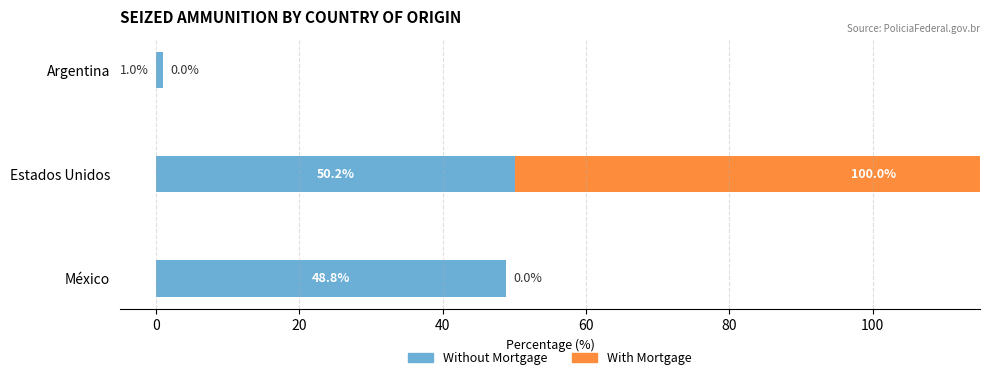

How many categories are shown in the chart?

3